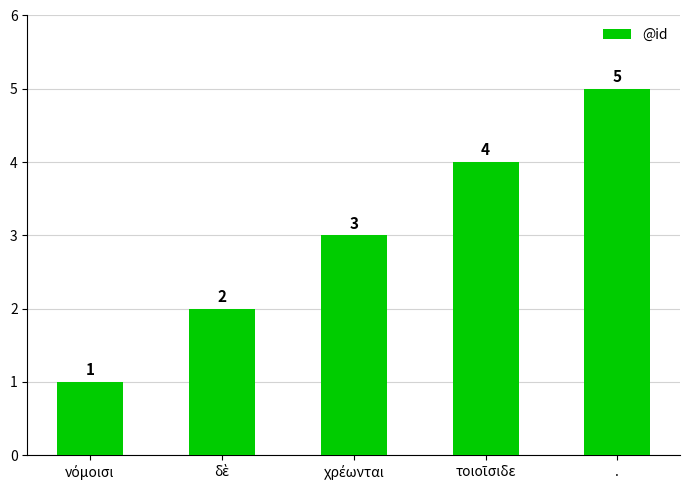

What is the value of the 1st bar from the left?

1